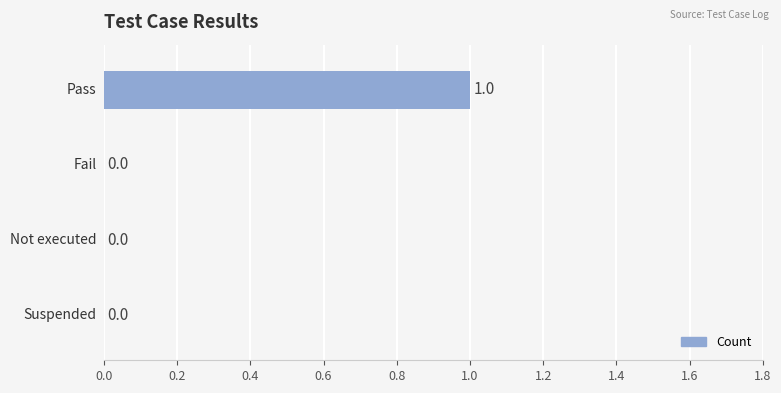

How many values are between 0 and 1?

4